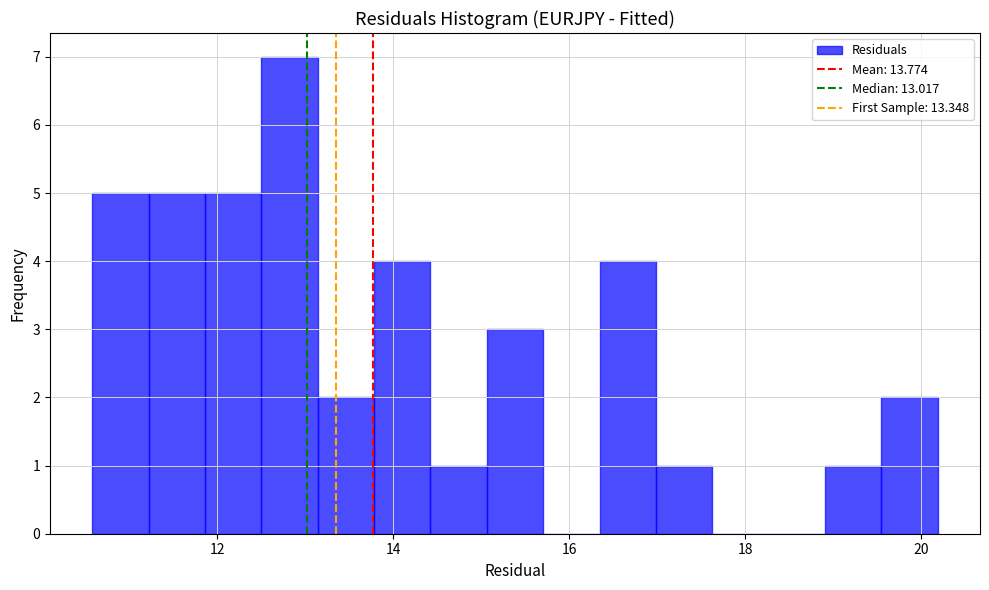

Read against the x-axis, roughly where is the centre of the tallest bar?

12.8